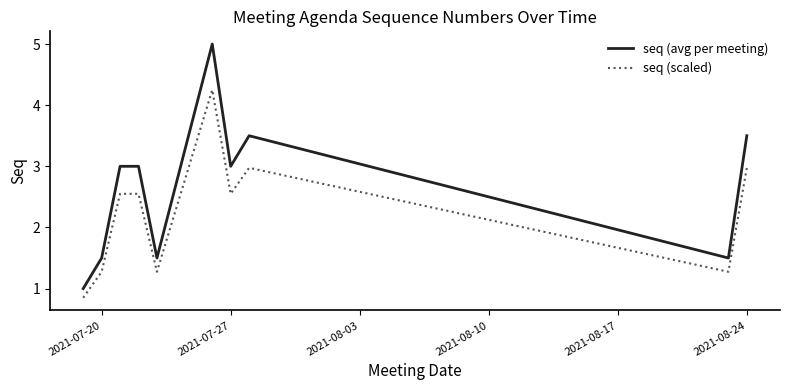

True or false: seq (scaled) and seq (avg per meeting) intersect in this chart.

False